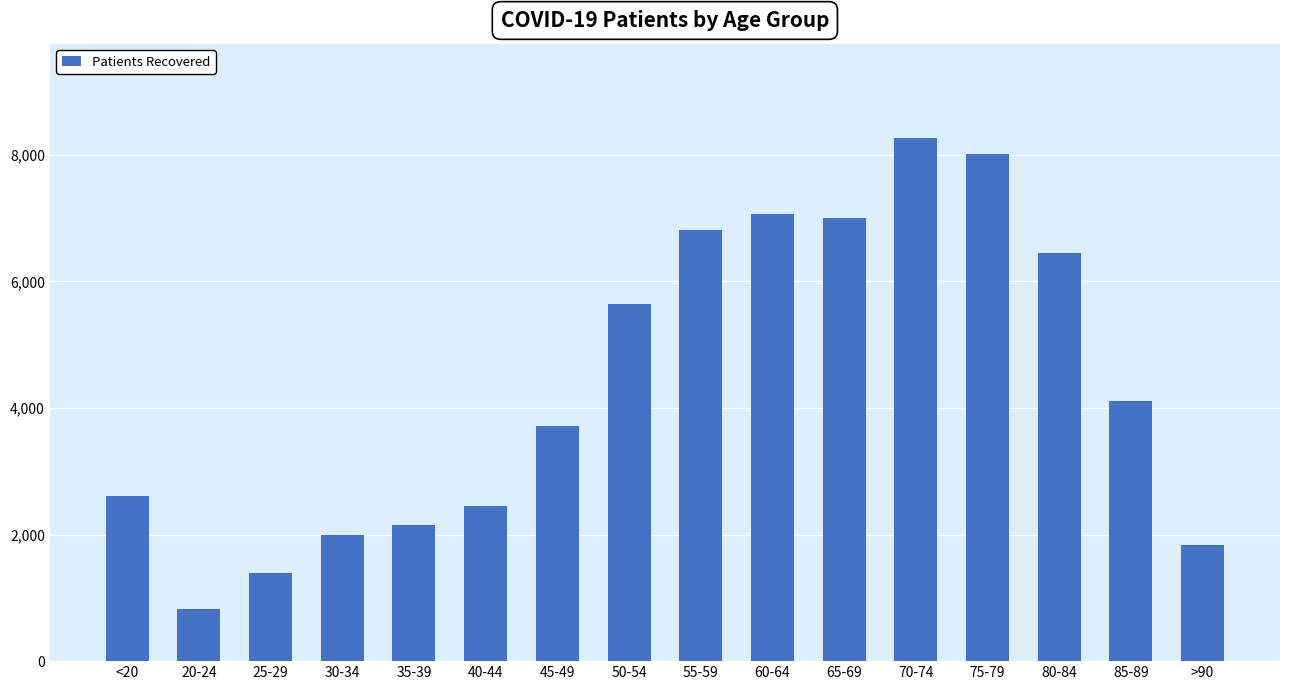

What is the label of the 1st bar from the left?

<20